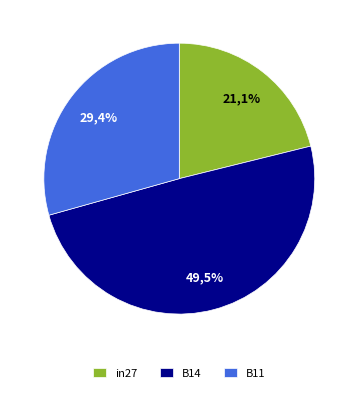

Is it true that B11 is 29% of the pie?

True